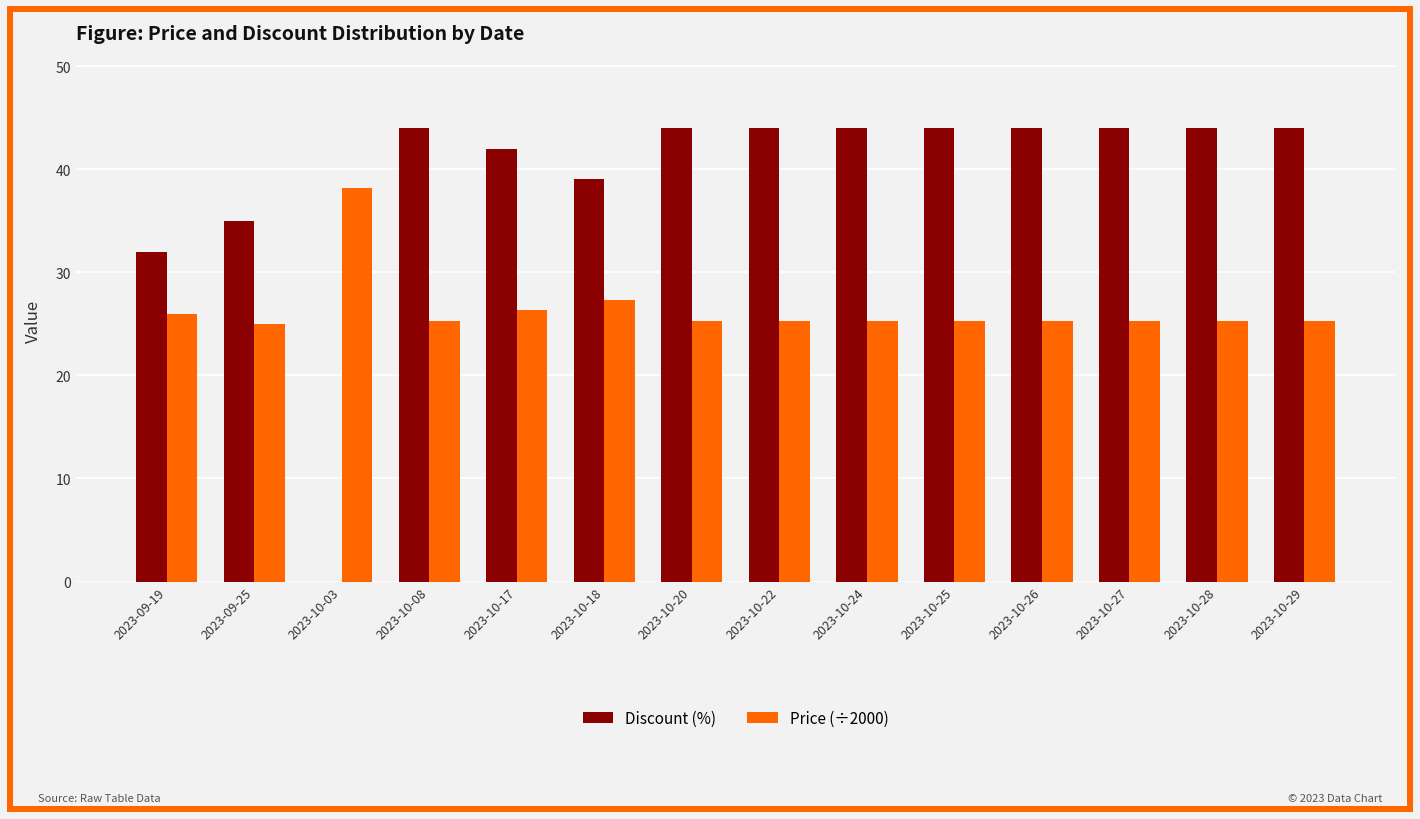

True or false: Price (÷2000) has a value of 38.2 at 2023-10-03.

True